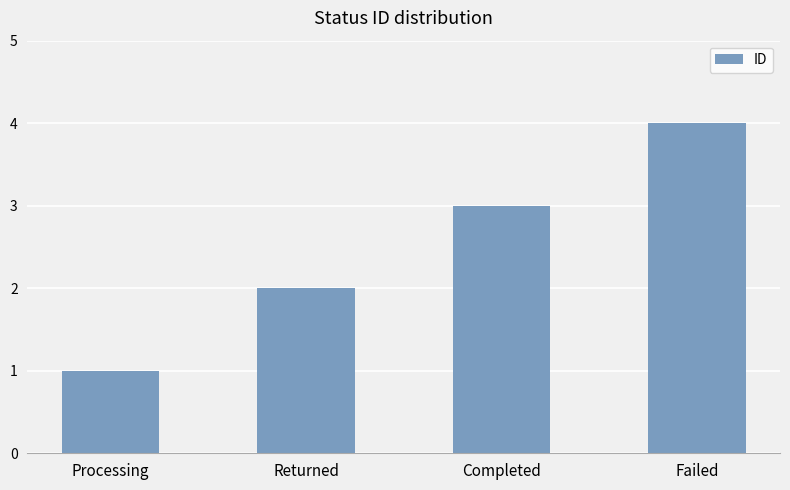

Rank the categories by value from lowest to highest.

Processing, Returned, Completed, Failed